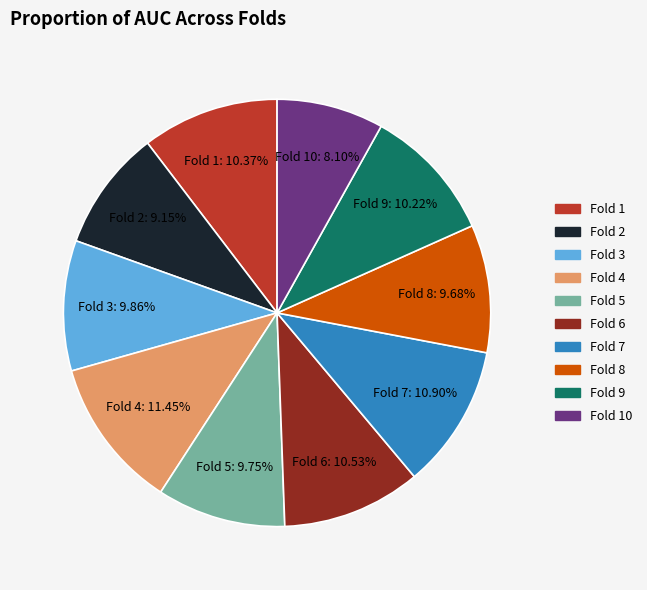

What percentage is NOT represented by Fold 3?

90.1%